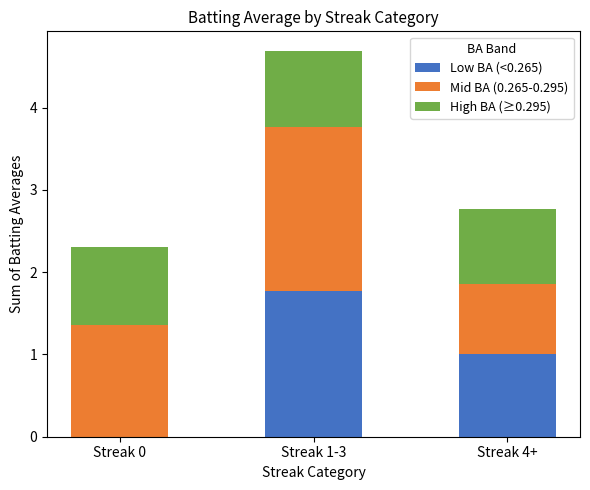

True or false: Low BA (<0.265) has a value of 0.0 at Streak 0.

True